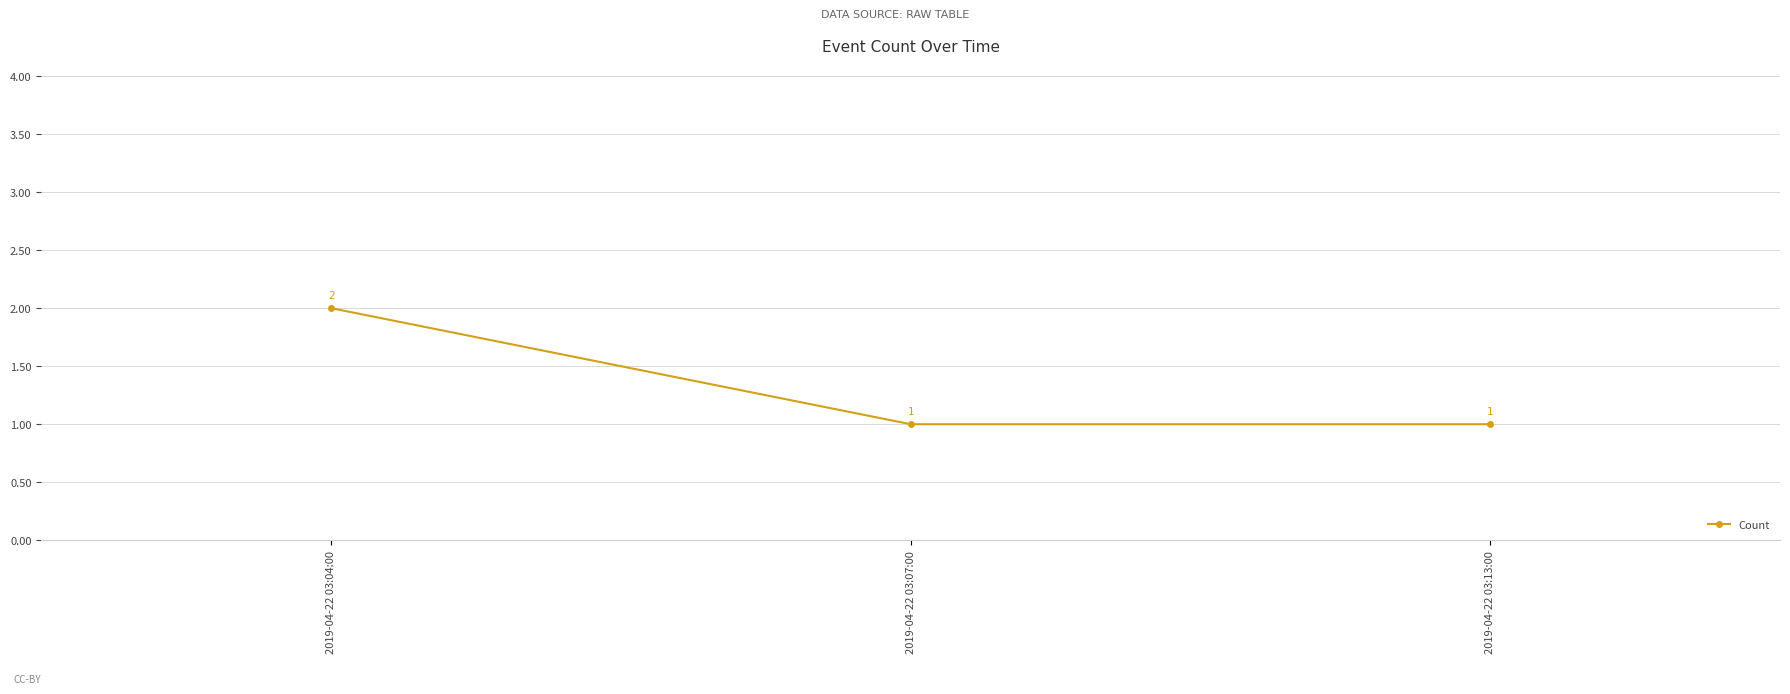

Reading left to right, transcribe all the data shown in this chart.

2019-04-22 03:04:00=2	2019-04-22 03:07:00=1	2019-04-22 03:13:00=1